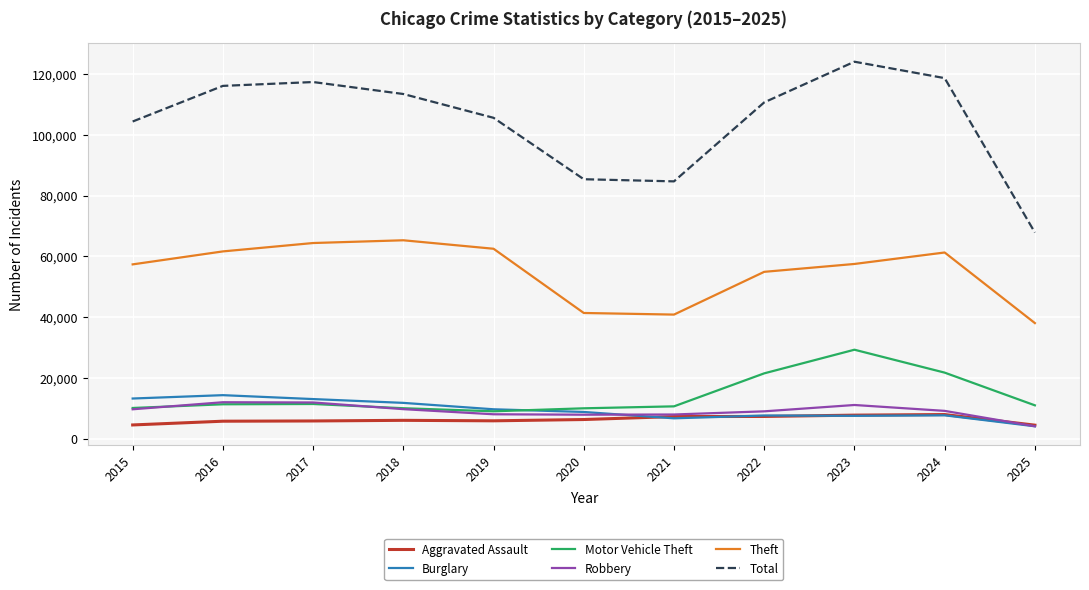

What is the smallest value displayed?

4038